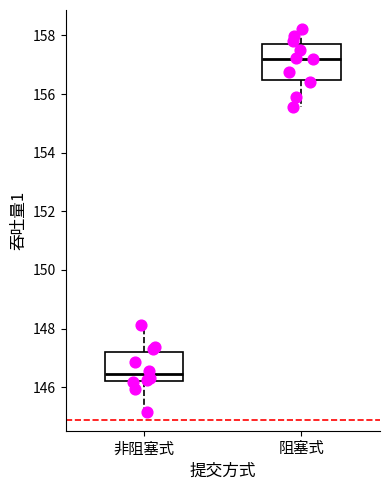

Which box's median line is the lowest?

非阻塞式